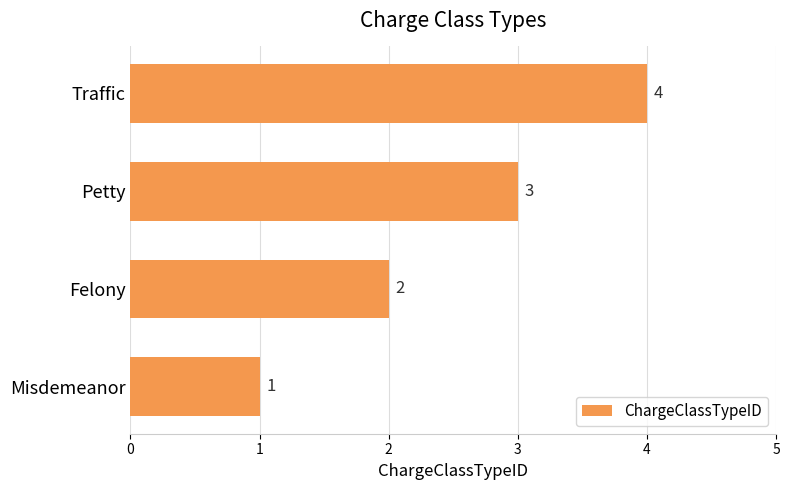

Is it true that the value at Petty is 3?

True